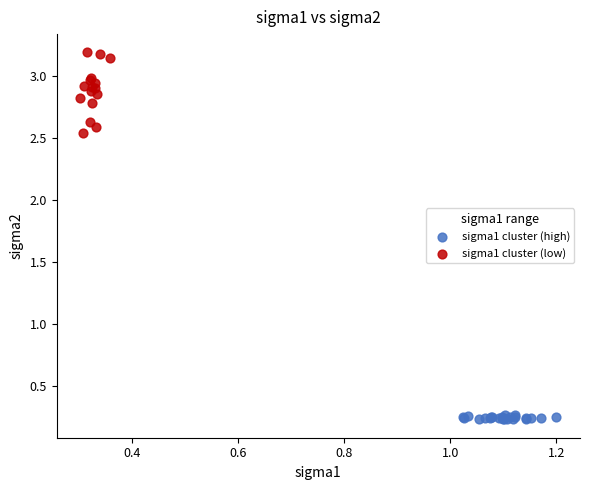

Which series contains the highest Y value?

sigma1 cluster (low)